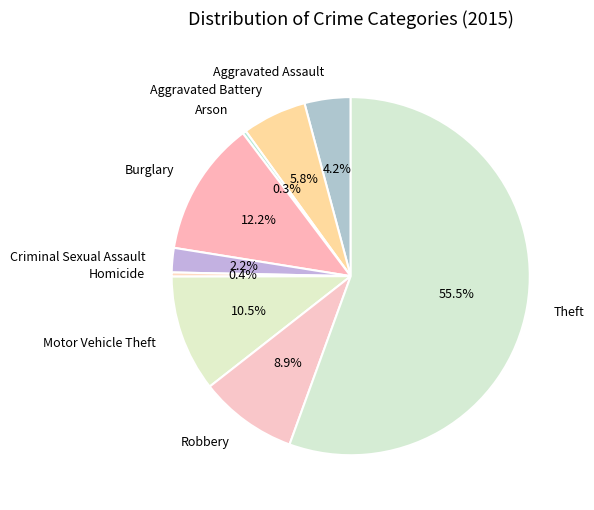

Which slice is the largest?

Theft